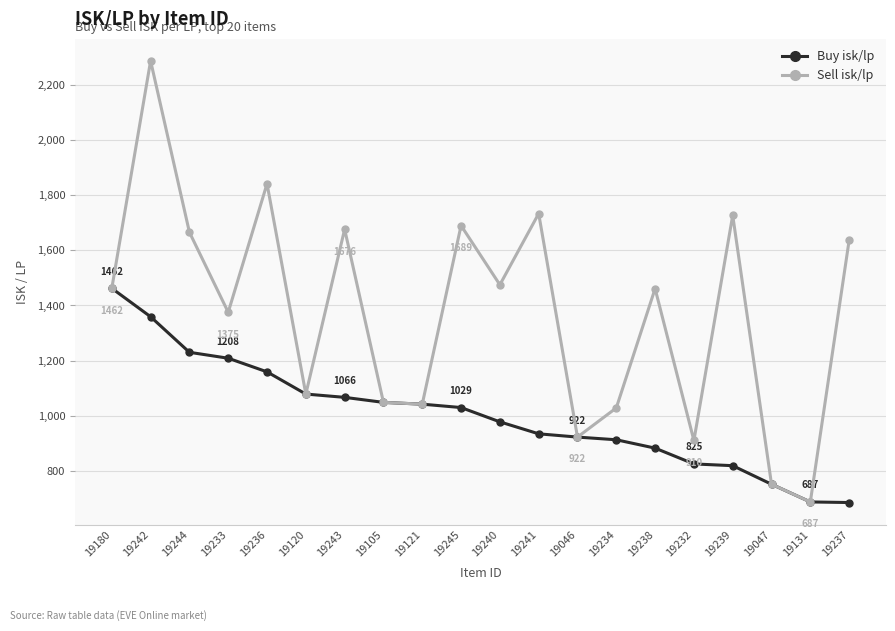

Is it true that Sell isk/lp equals 1841.2 at 19236?

True